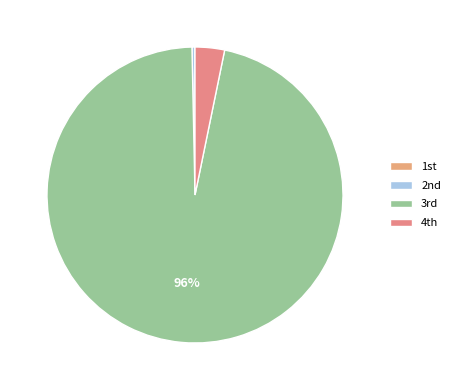

Which slice is the smallest?

1st